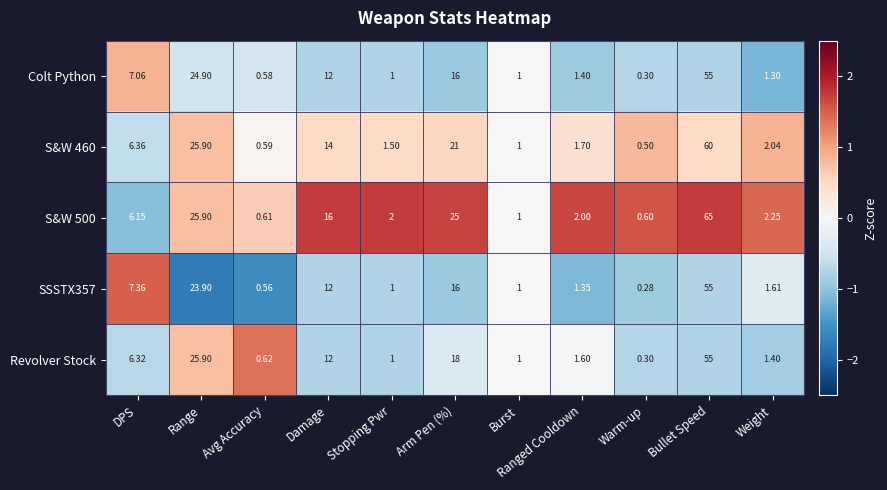

Which series changed the most between Range and Damage?

Revolver Stock